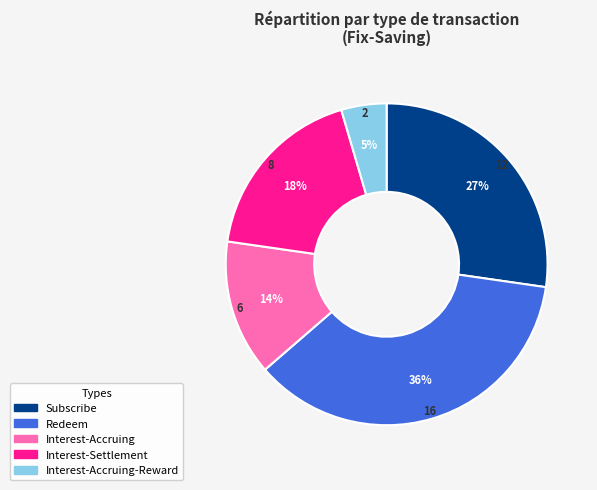

The Subscribe slice represents 27% of the pie. True or false?

True